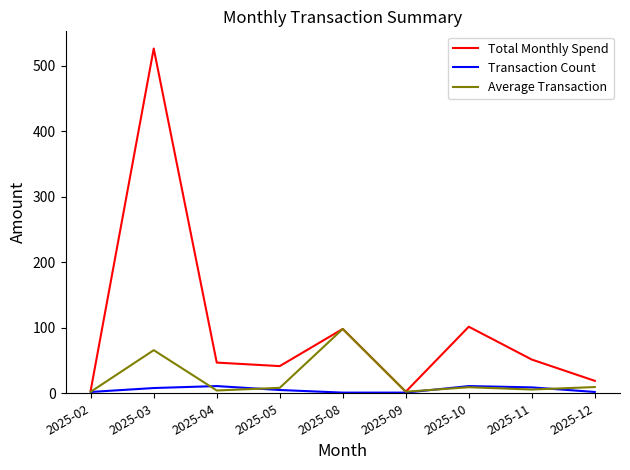

What is the difference between the maximum and minimum values in the Total Monthly Spend series?

524.1